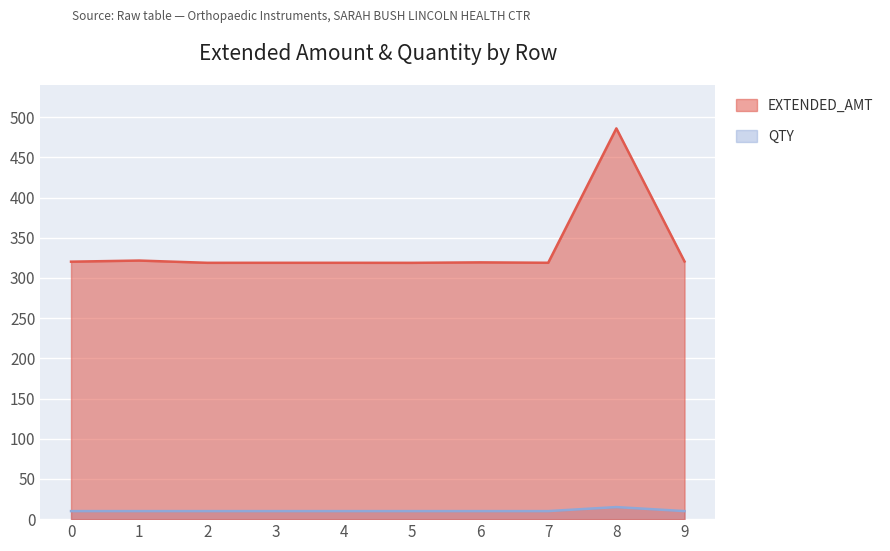

True or false: QTY has a value of 15.0 at 8.

True